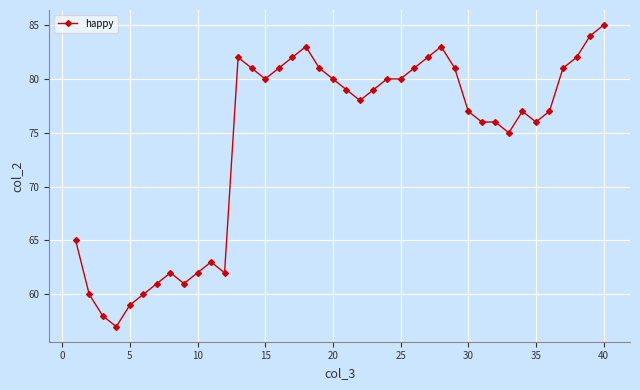

How many series are shown in this chart?

1